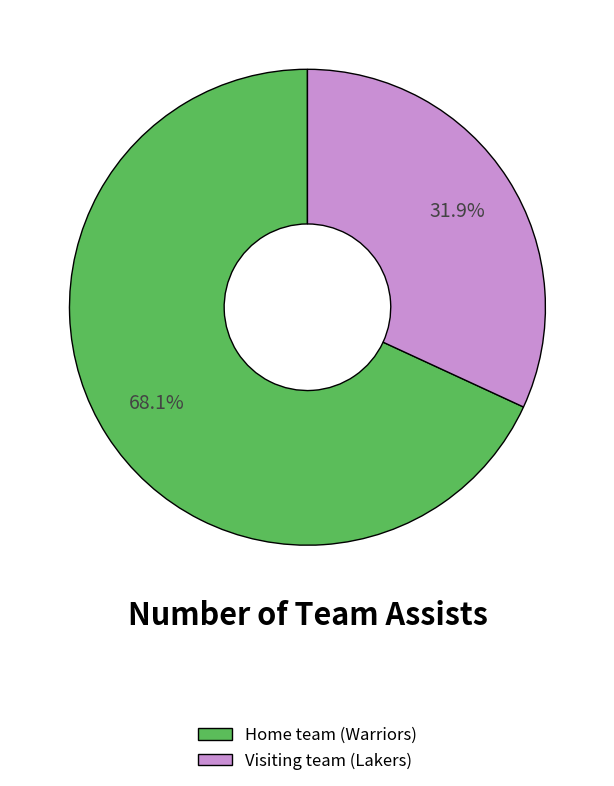

Is there any slice that represents more than half of the pie?

Yes